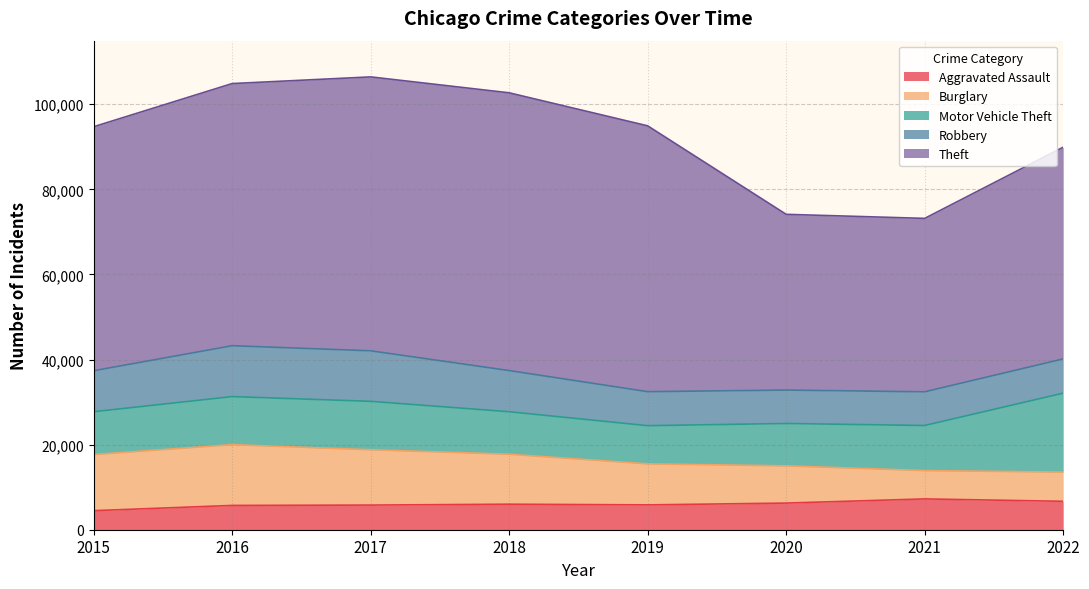

Which series has the largest range (max minus min)?

Theft